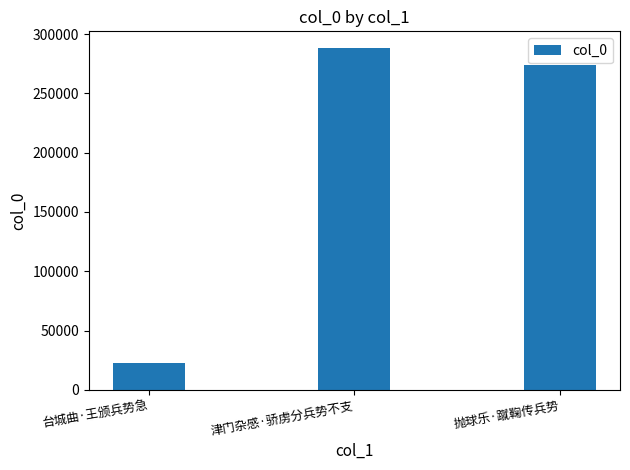

Rank the categories by value from lowest to highest.

台城曲·王颁兵势急, 抛球乐·蹴鞠传兵势, 津门杂感·骄虏分兵势不支